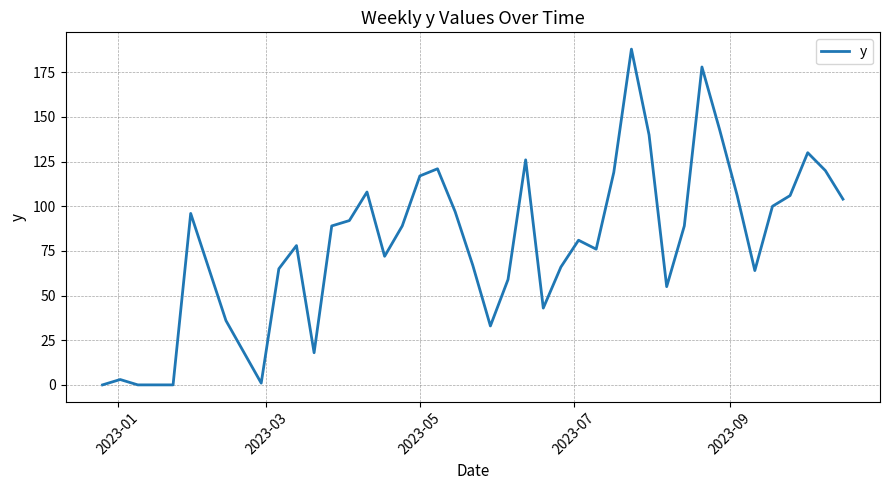

Reading right to left, transcribe all the data shown in this chart.

104	120	130	106	100	64	106	143	178	89	55	140	188	119	76	81	66	43	126	59	33	67	97	121	117	89	72	108	92	89	18	78	65	1	36	96	0	0	3	0